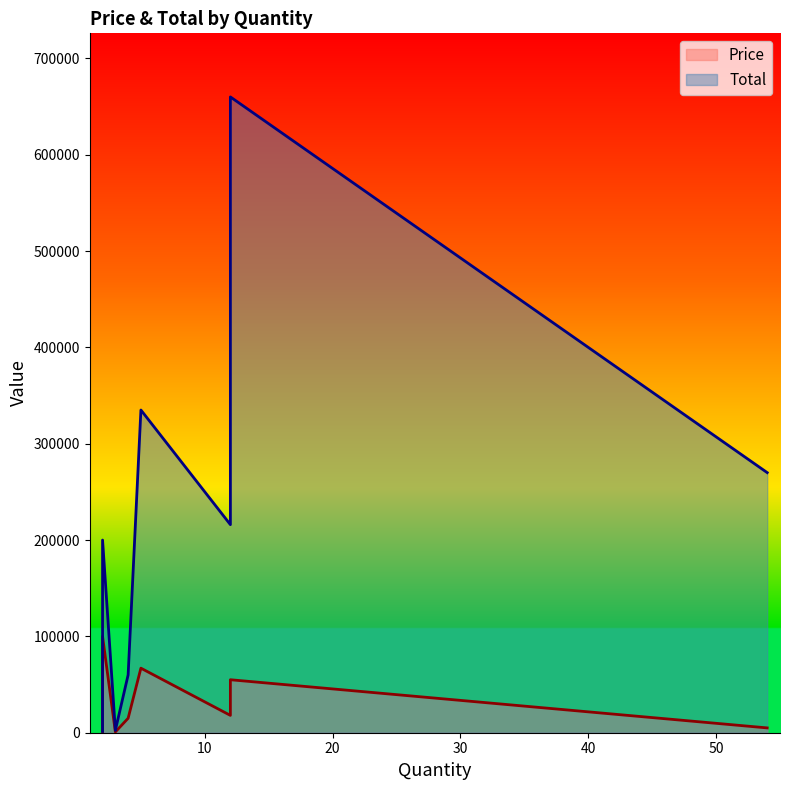

List the series in order of their overall mean, lowest first.

Price, Total